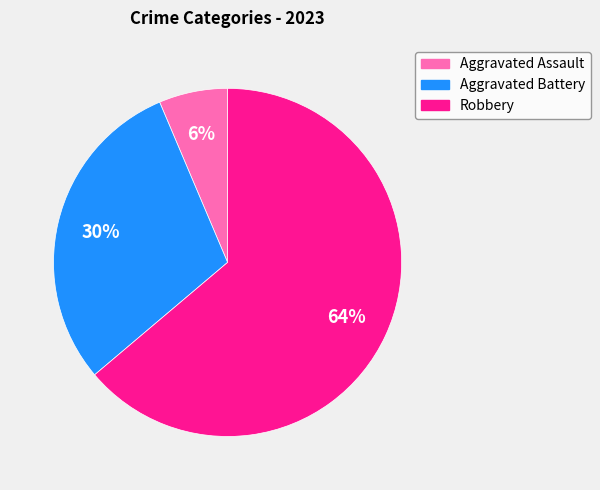

How many segments does this pie chart have?

3